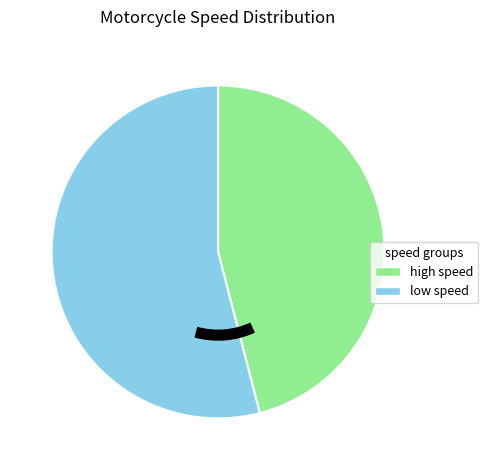

Is it true that high speed is 58% of the pie?

False